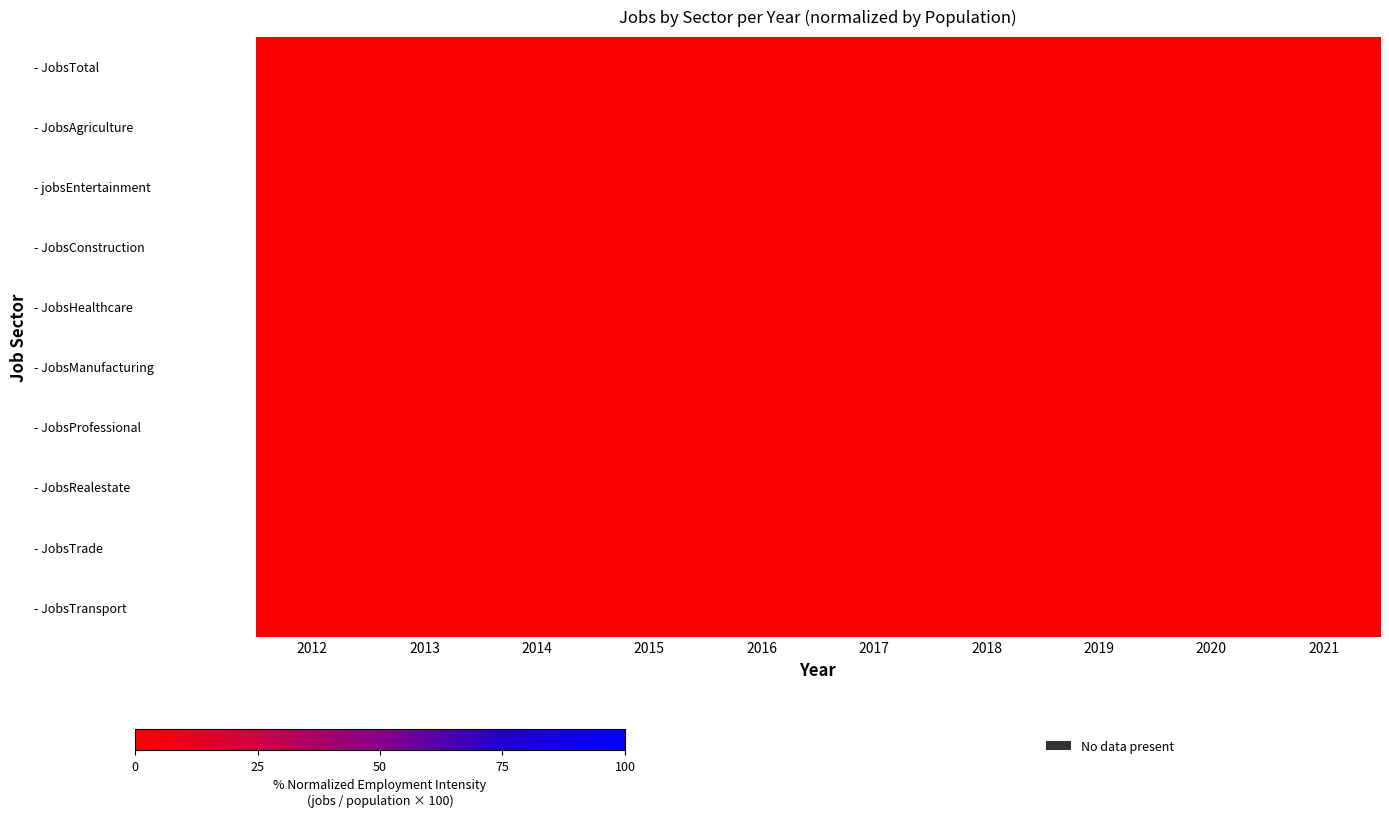

At how many categories does at least one series exceed 0?

10